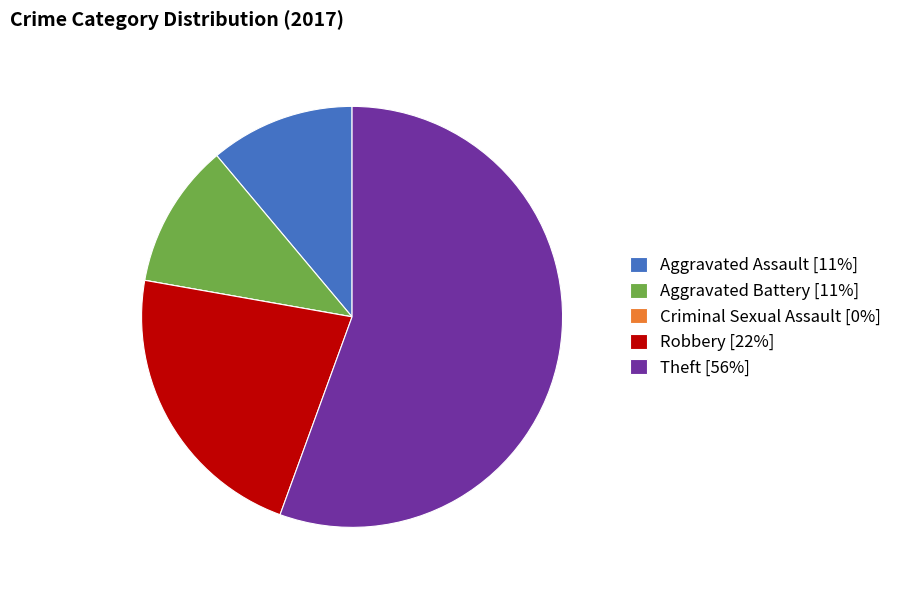

Between Robbery and Aggravated Assault, which is larger?

Robbery